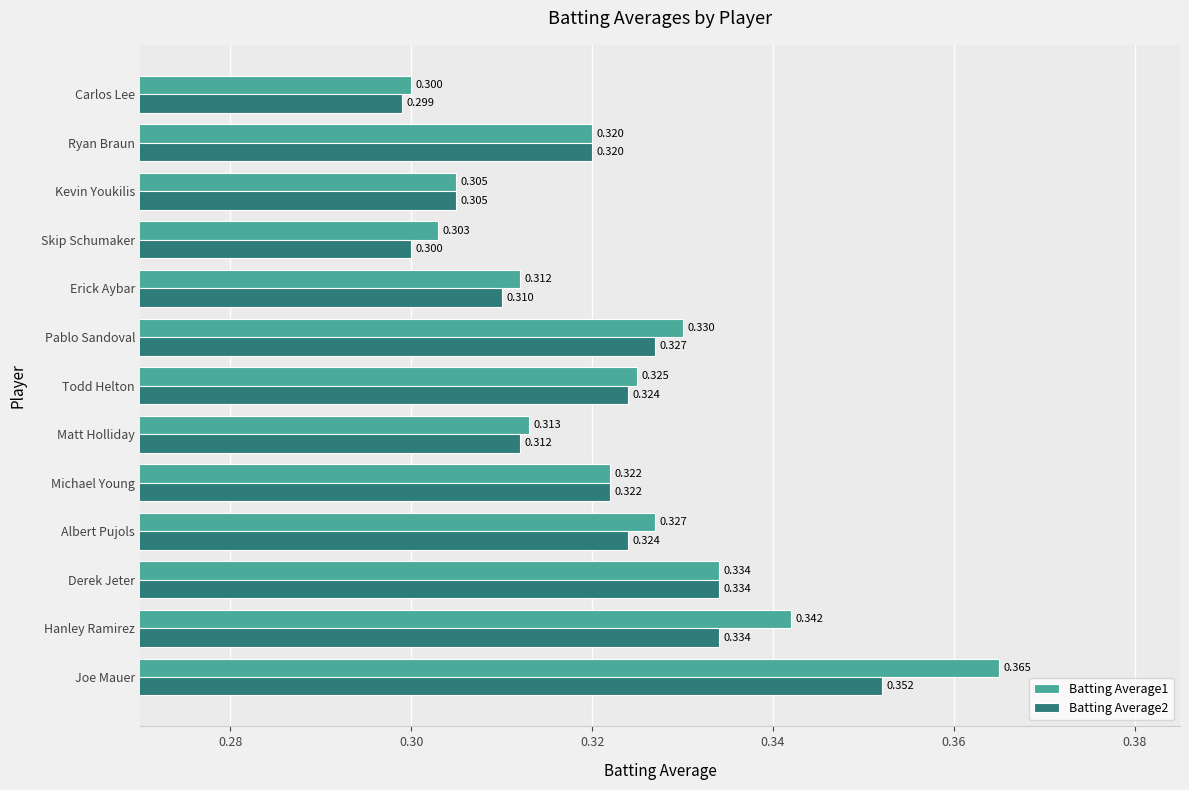

List the series in order of their overall mean, lowest first.

Batting Average2, Batting Average1